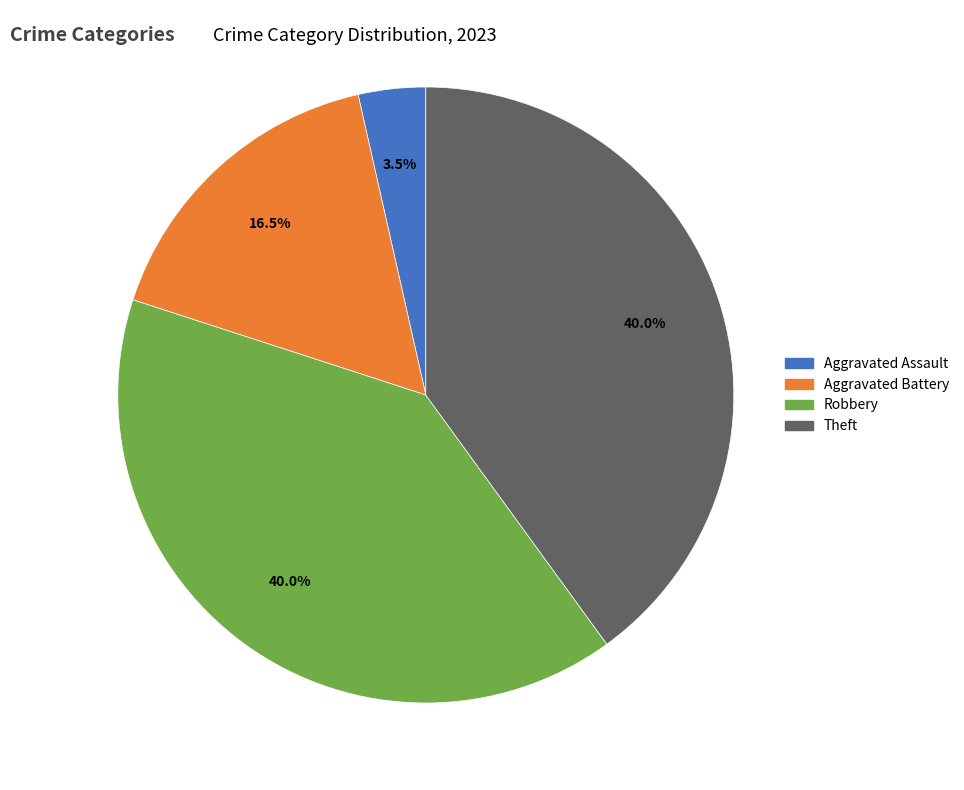

Does any single category account for the majority?

No